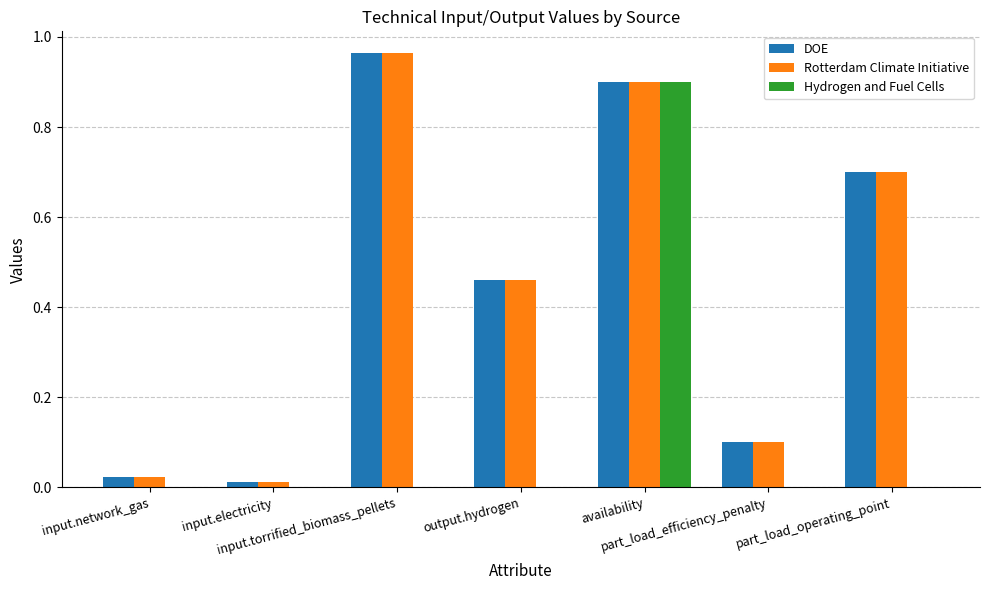

Is the value of Hydrogen and Fuel Cells at availability greater than the value of Rotterdam Climate Initiative at input.network_gas?

Yes